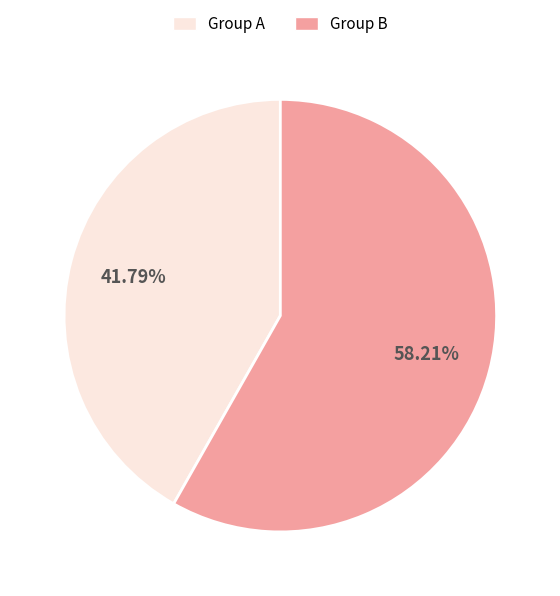

Does any single category account for the majority?

Yes